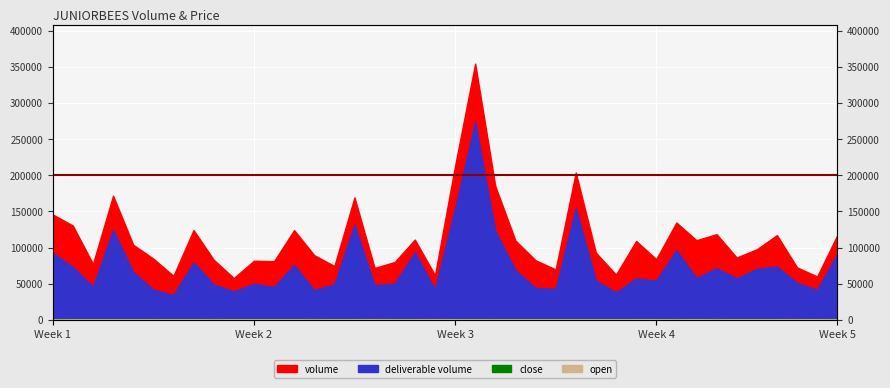

How many lines are shown in the chart?

2